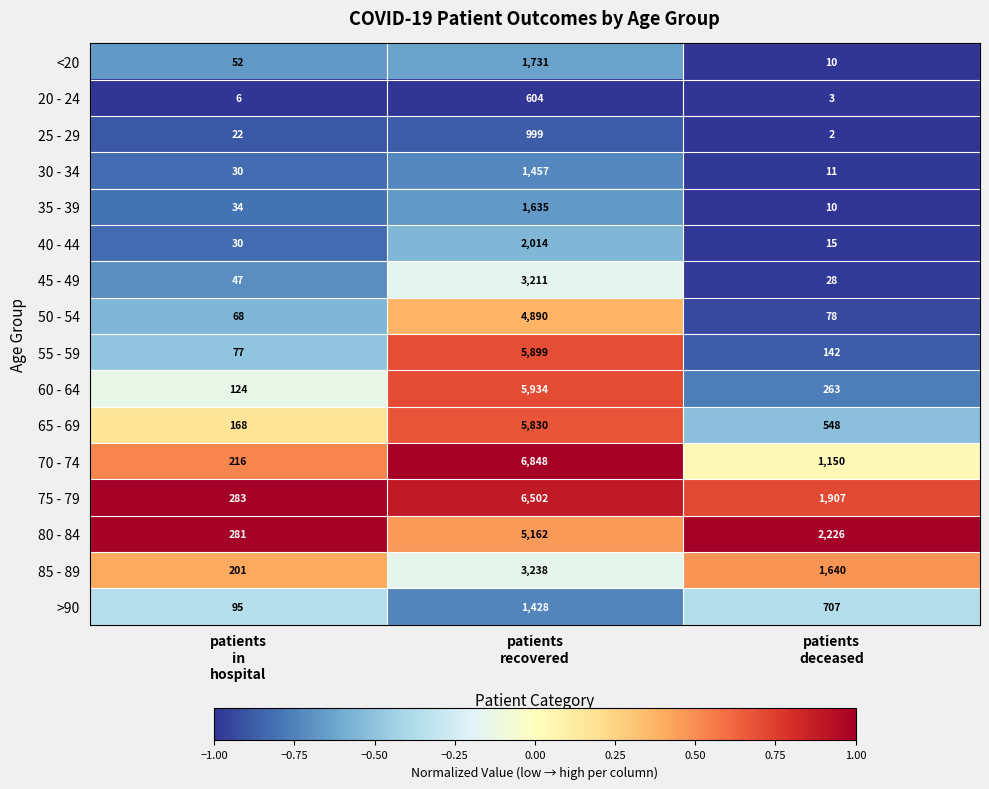

How many categories are shown in the chart?

3